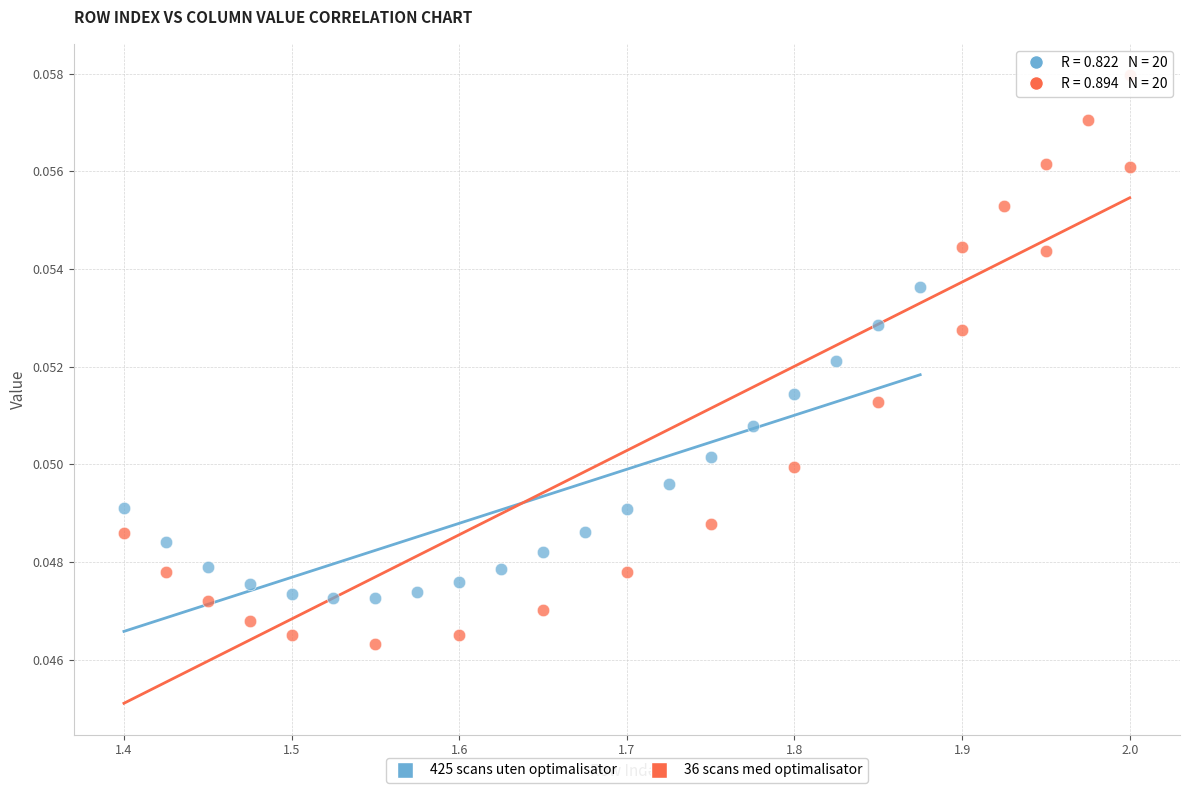

Which series reaches the maximum Y coordinate?

36 scans med optimalisator